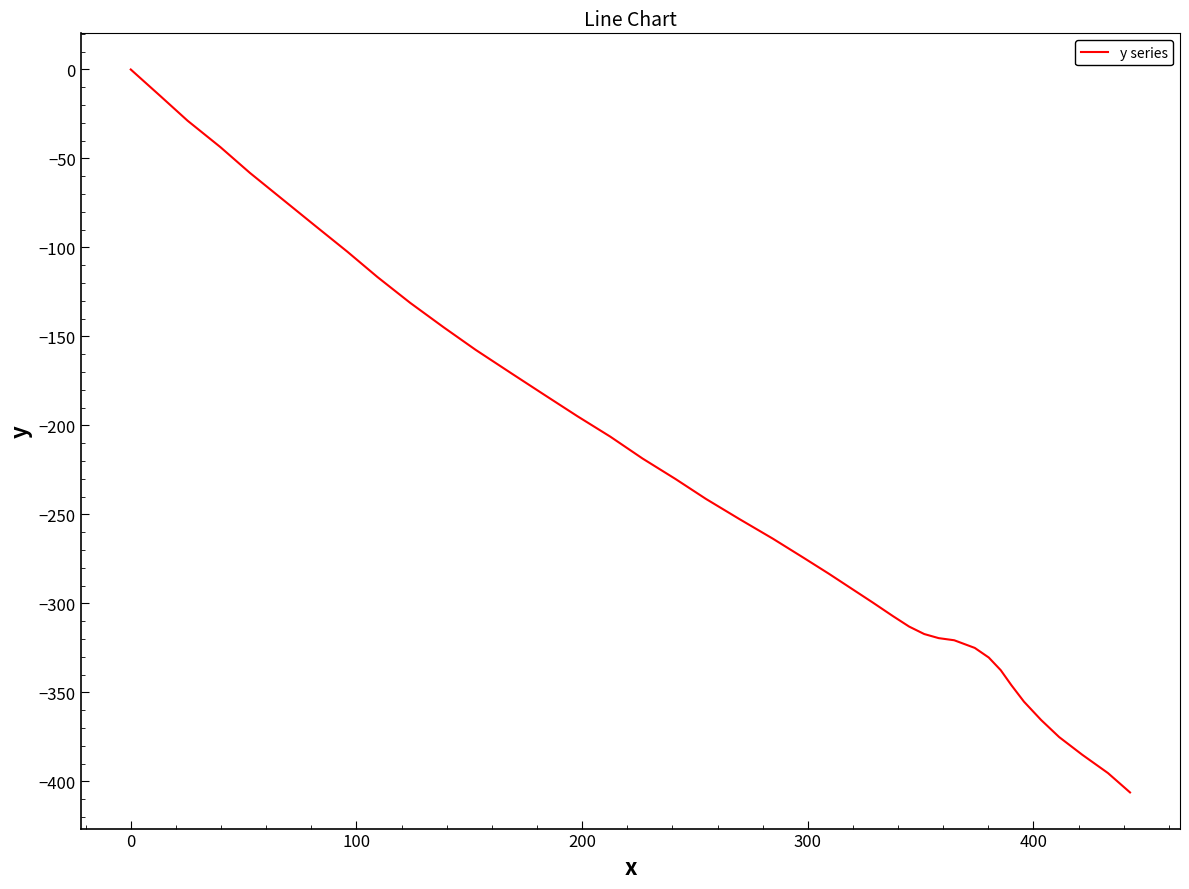

What is the difference between the maximum and minimum values?

406.2